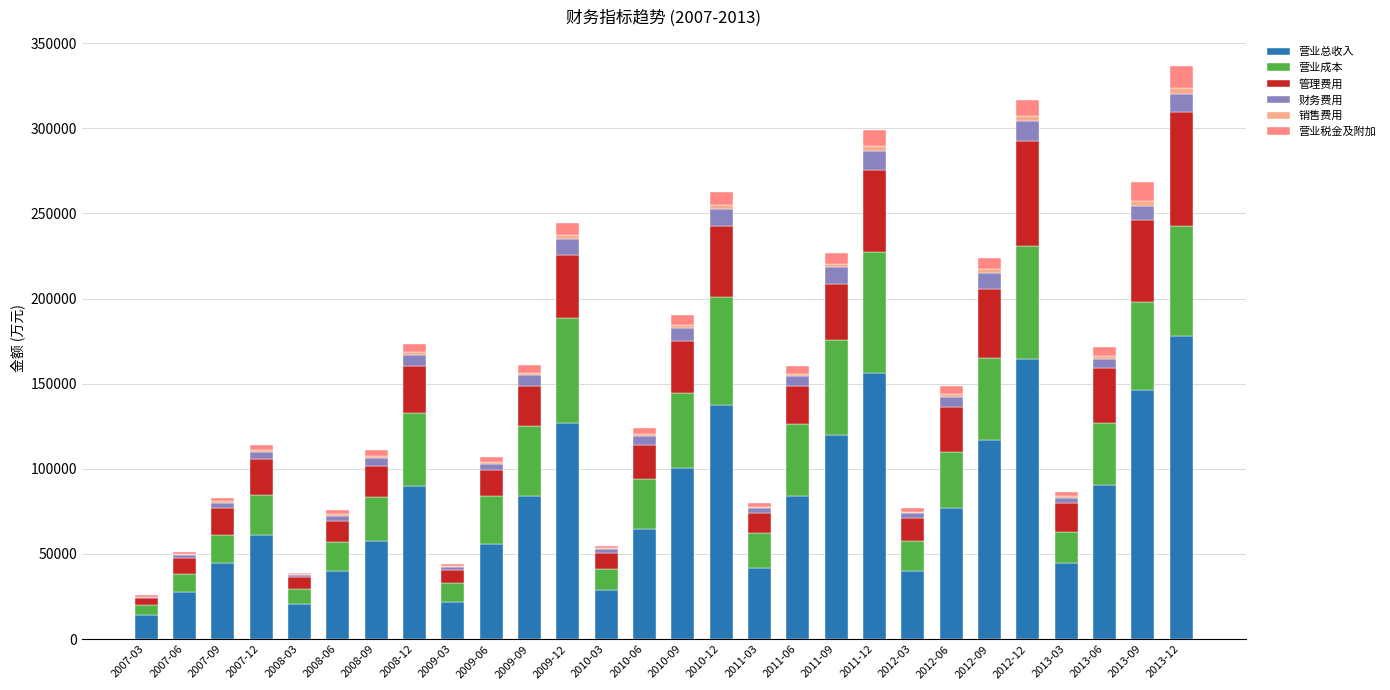

Where does the 营业总收入 series first go above 77272?

2008-12